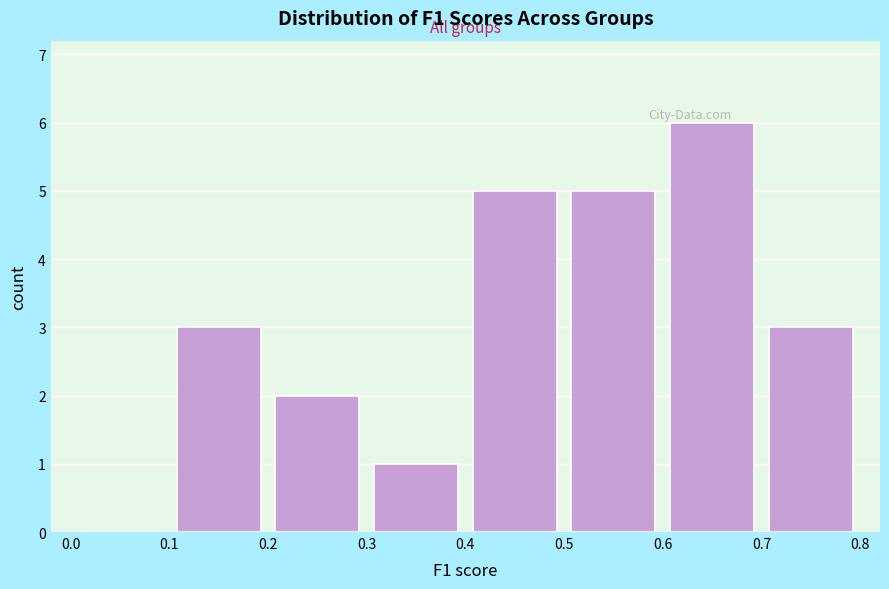

Over which range of the x-axis is the bar tallest?

0.6 to 0.7